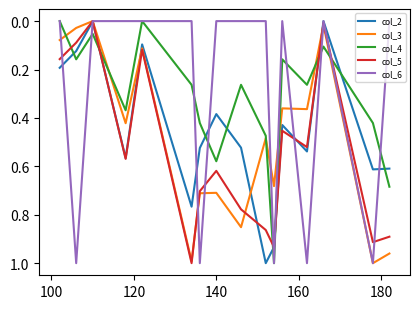

How many intersections are there between col_4 and col_2?

9